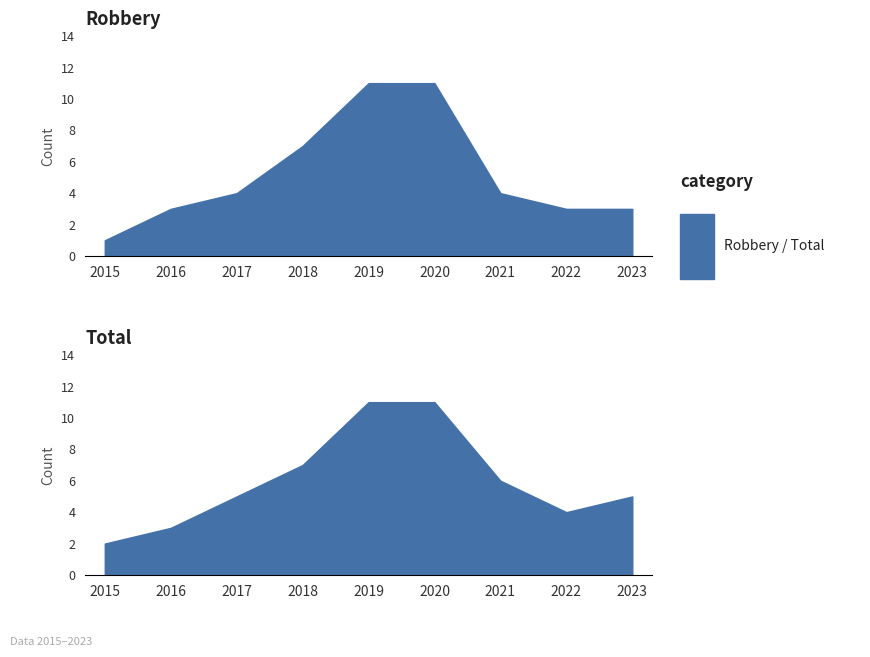

How many values in the Total series exceed 5?

4